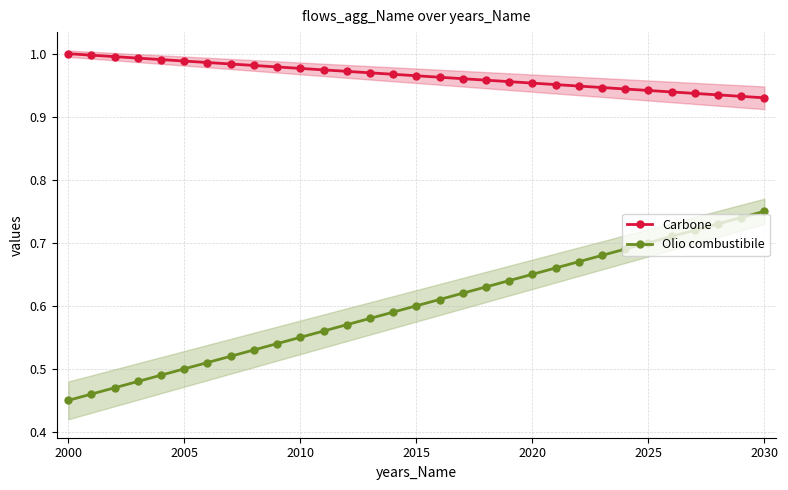

Is it true that Carbone equals 0.2 at 2025?

False